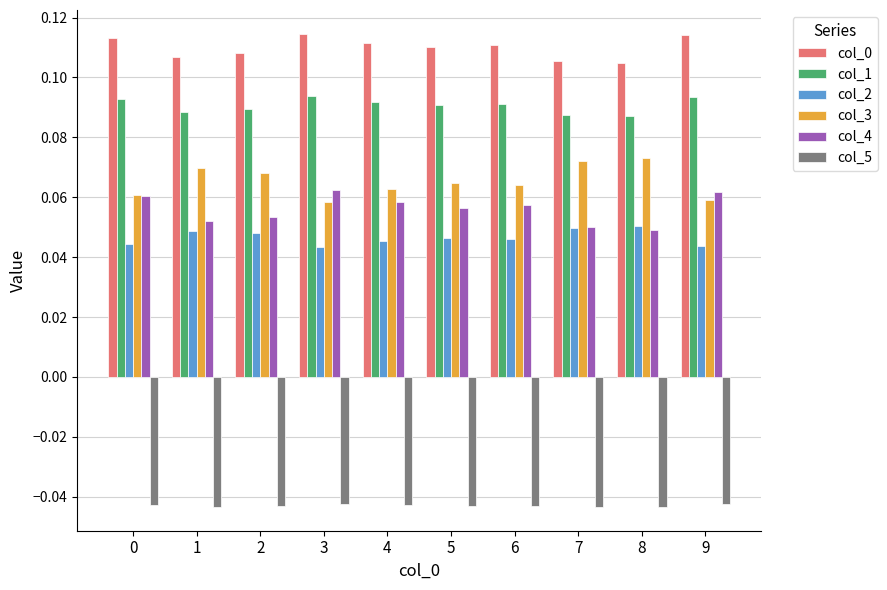

How many categories are shown in the chart?

10